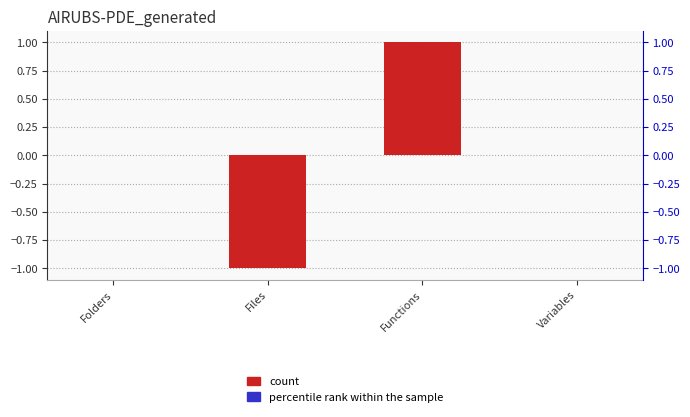

What is the sum of the values at Variables and Files?

-1